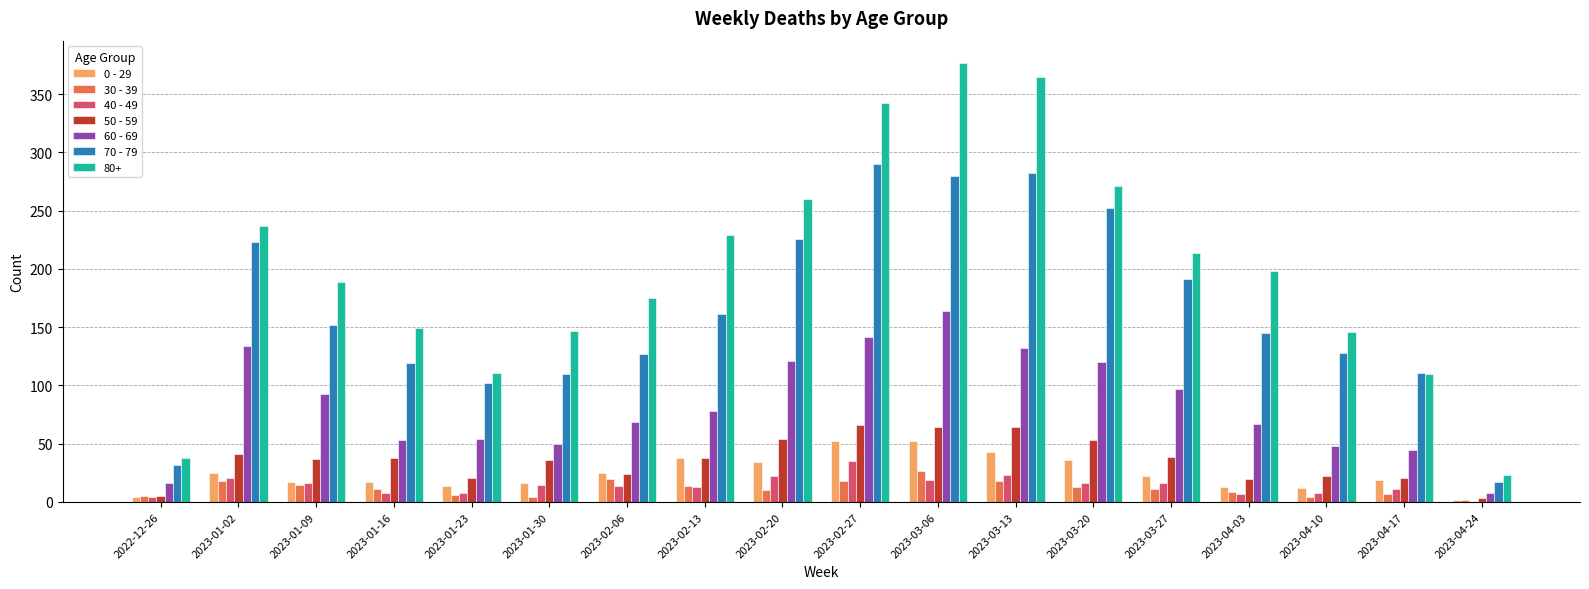

Which series has the largest total across all categories?

80+